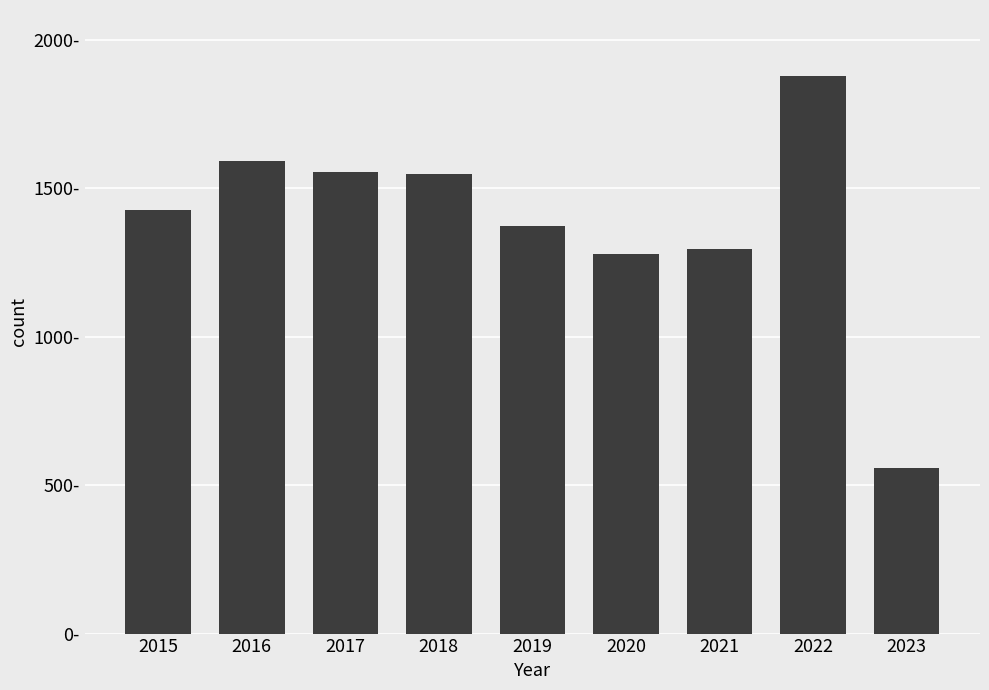

What is the sum of the values at 2020 and 2019?

2652